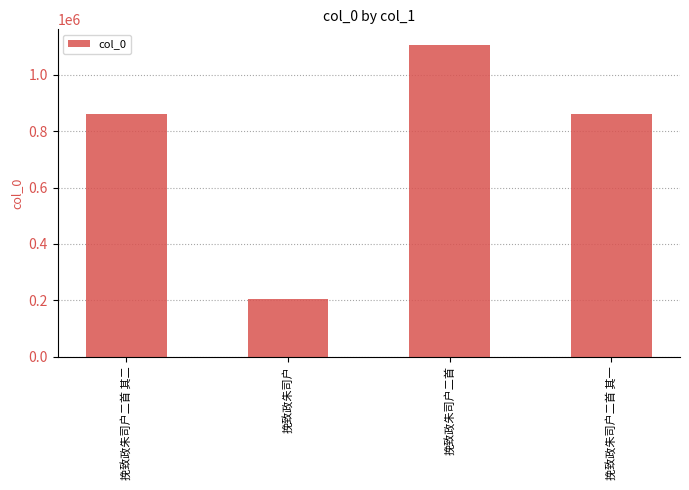

What is the label of the 1st bar from the right?

挽致政朱司户二首 其一